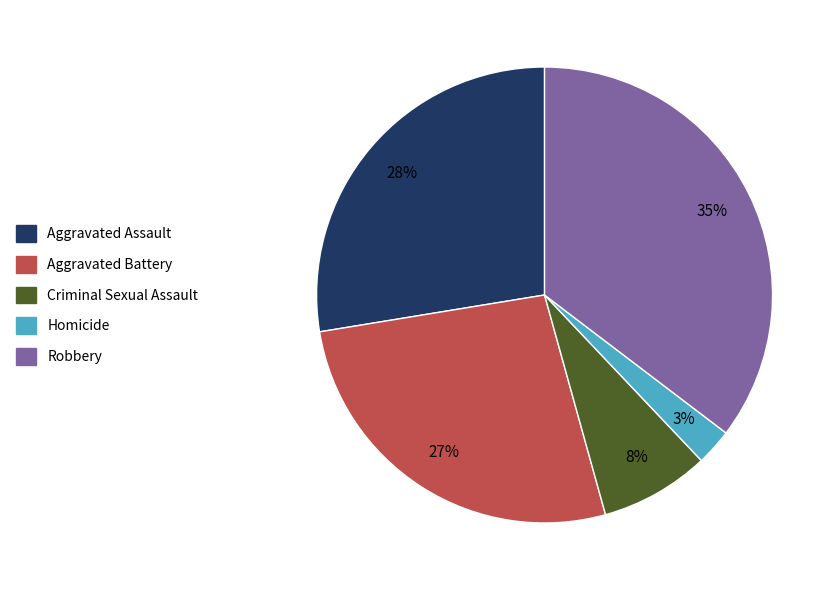

To the nearest percent, what portion does Robbery represent?

35%